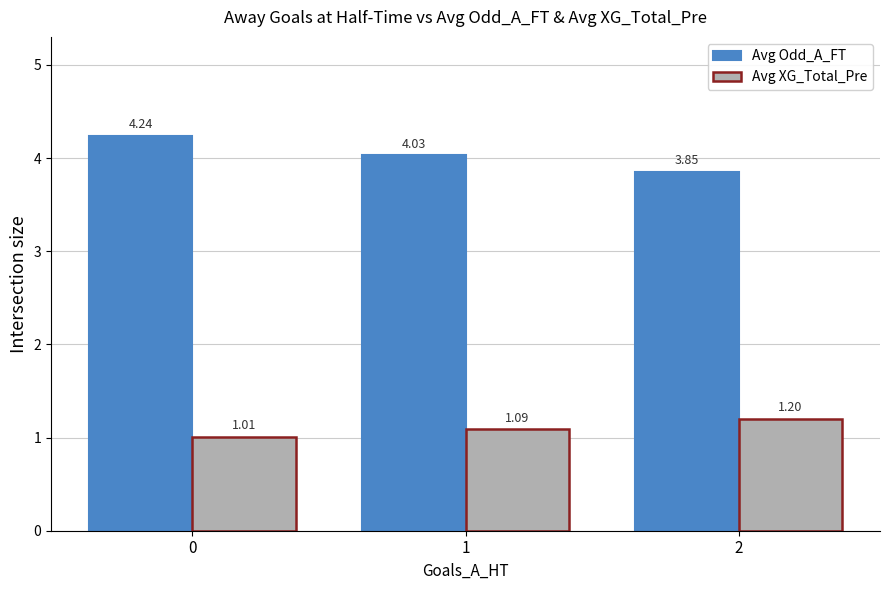

Is it true that Avg XG_Total_Pre equals 1.6 at 0?

False